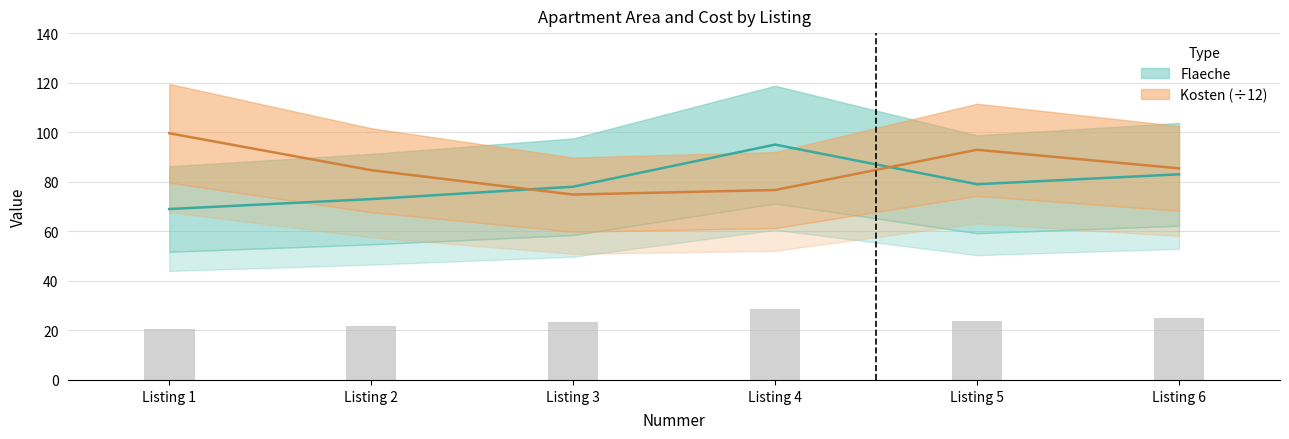

Which series has the largest total across all categories?

Kosten